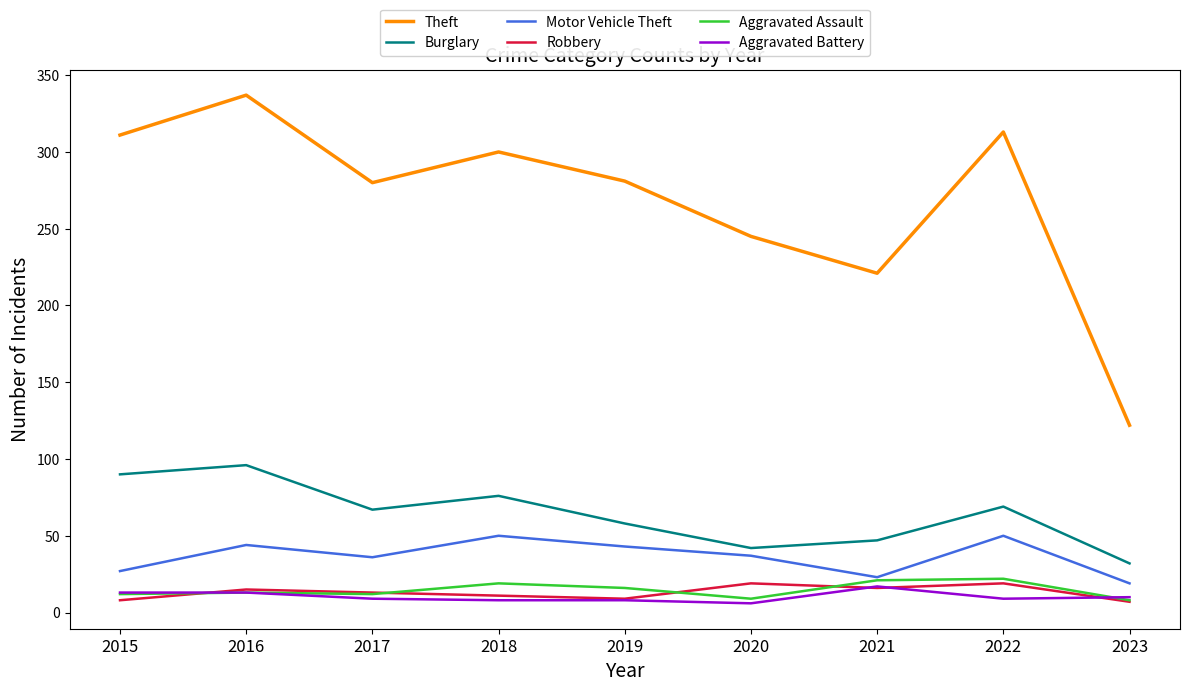

Which series has the largest total across all categories?

Theft